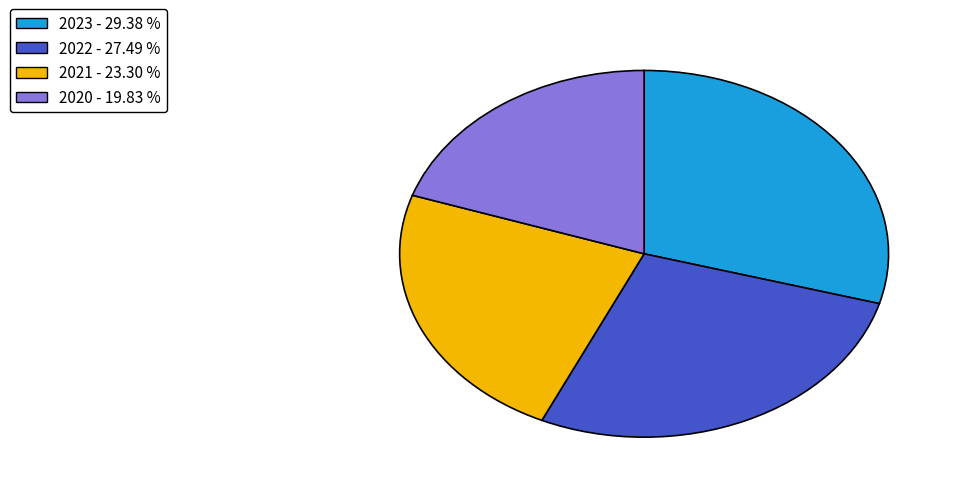

Between 2020 and 2022, which is larger?

2022